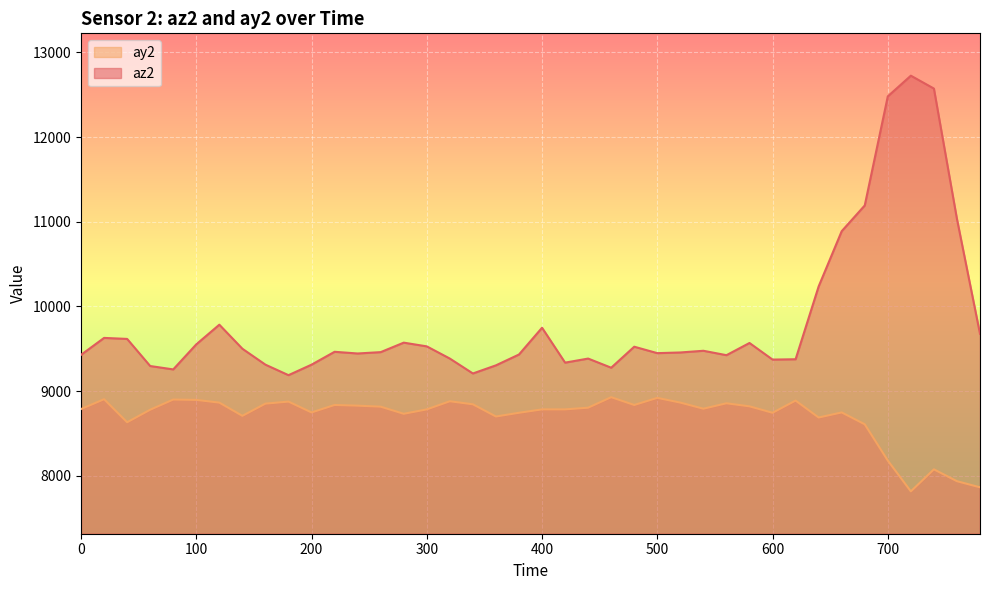

Where does the ay2 series first go above 8792?

20